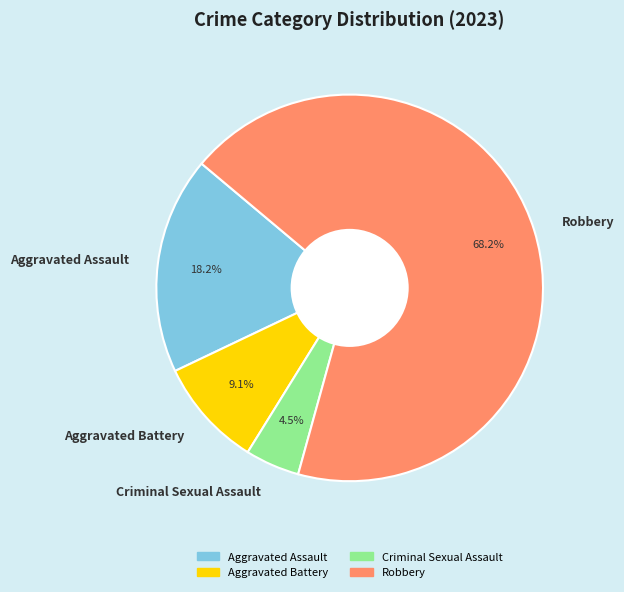

How many segments does this pie chart have?

4